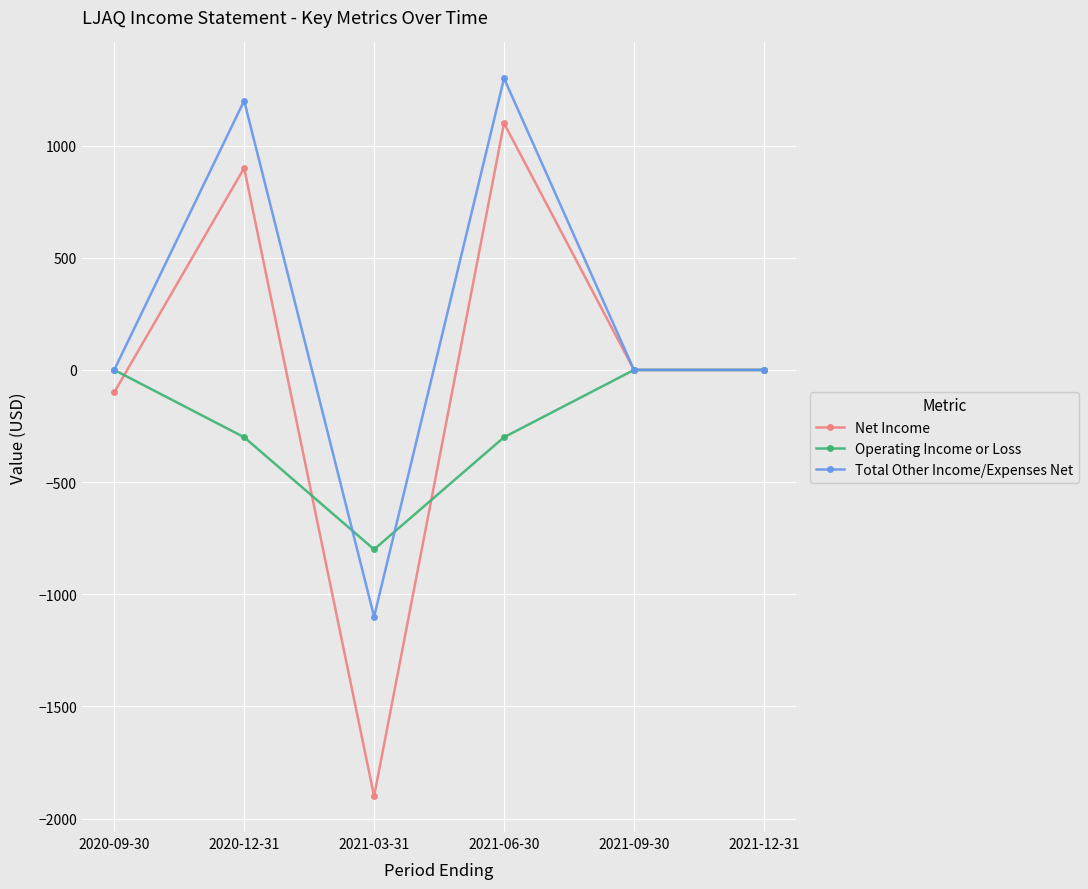

List the series in order of their overall mean, lowest first.

Operating Income or Loss, Net Income, Total Other Income/Expenses Net